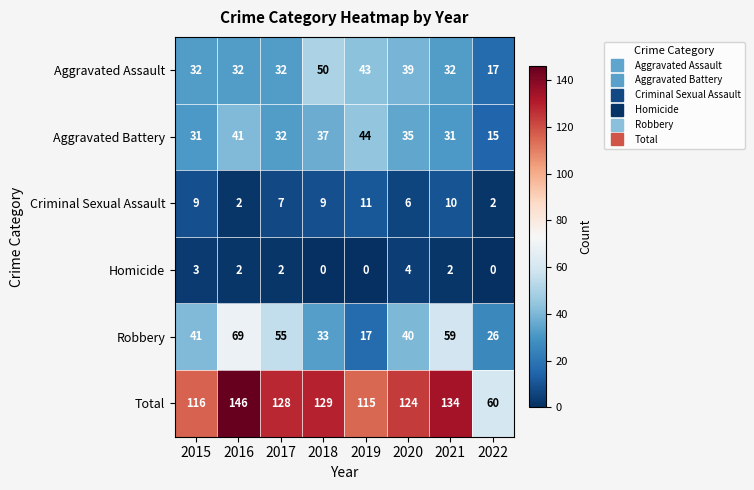

Count the number of data series in this chart.

6